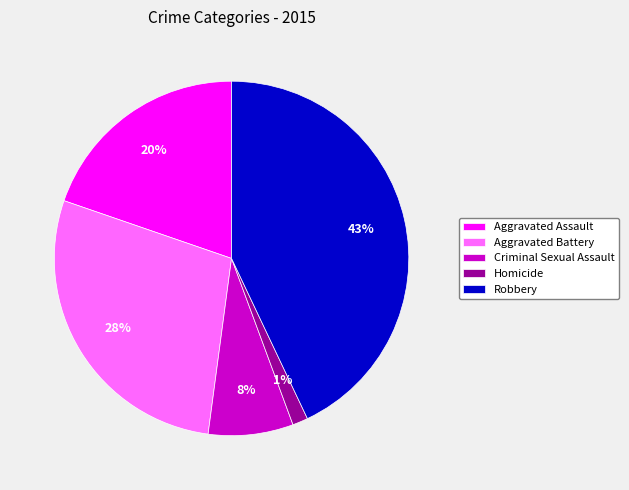

To the nearest percent, what is the average slice percentage?

20%